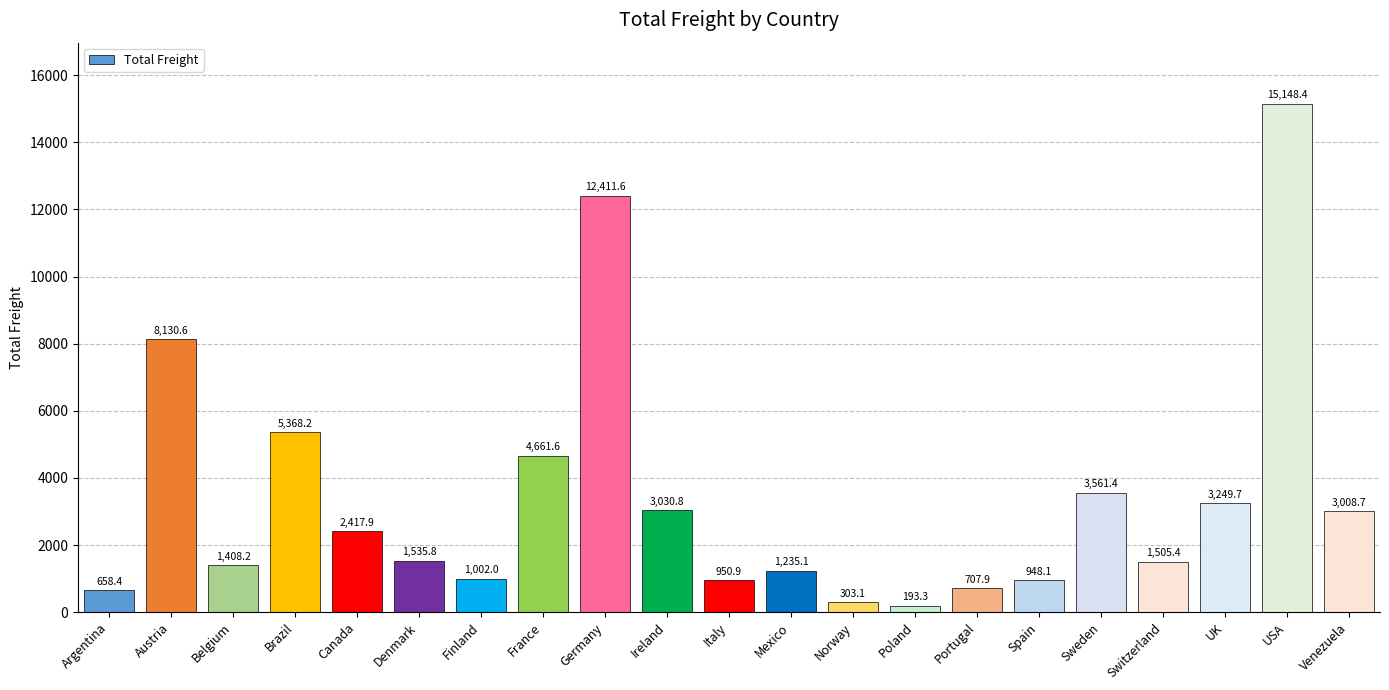

What is the difference between the second highest and second lowest values?

12108.6